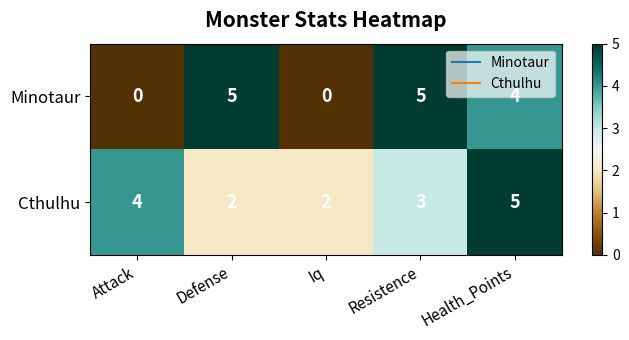

What is the maximum value for Minotaur?

5